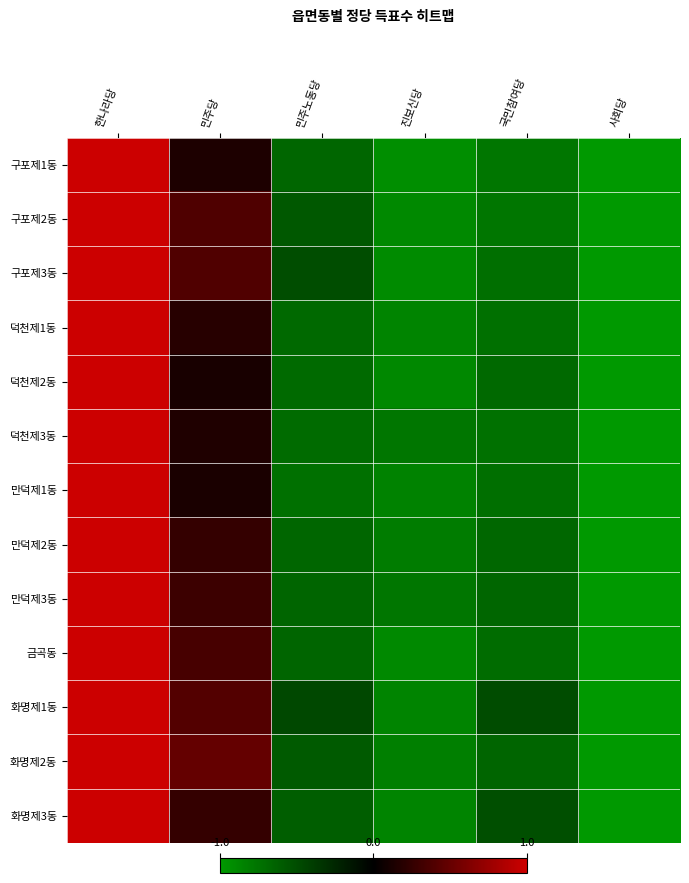

What is the greatest value displayed?

1.0